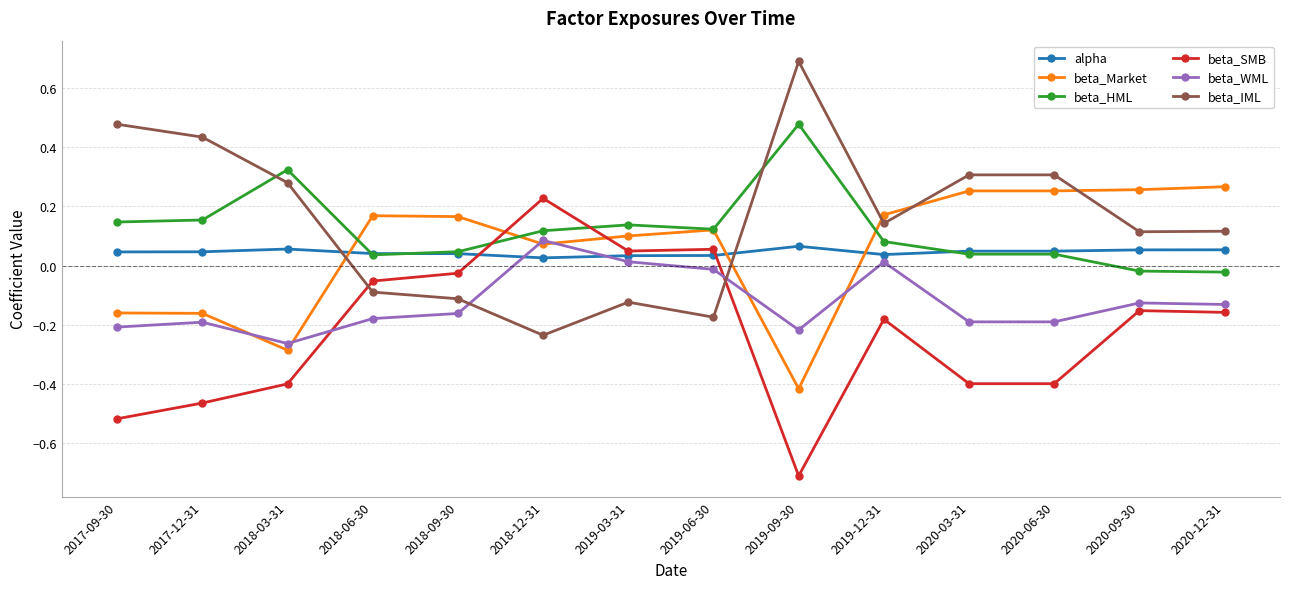

What is the sum of all beta_HML values?

1.7